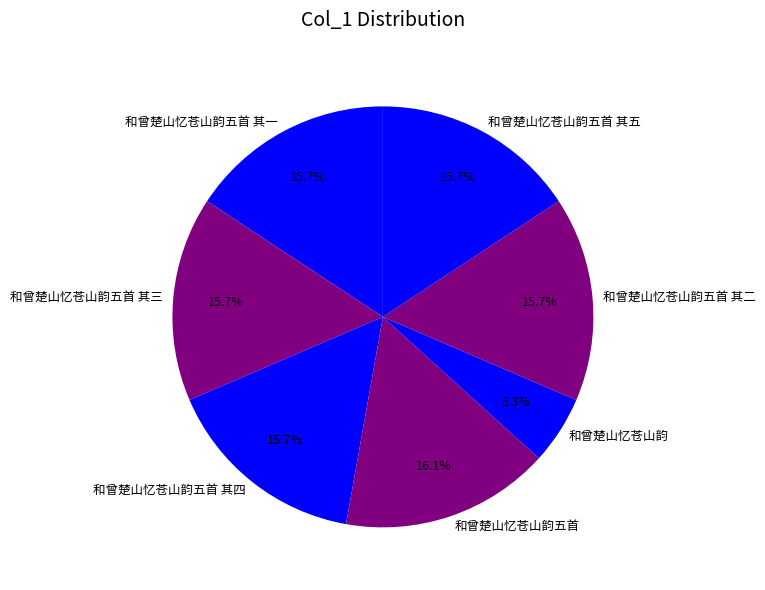

Does any single category account for the majority?

No